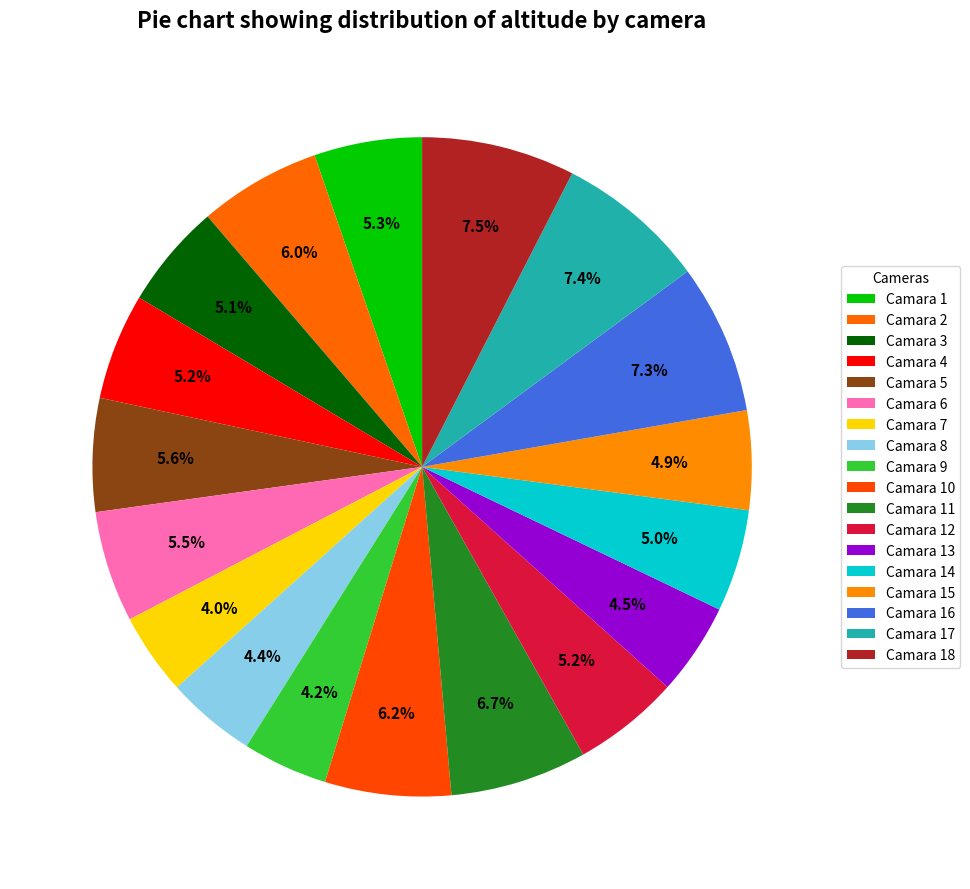

To the nearest percent, what is the average slice percentage?

6%